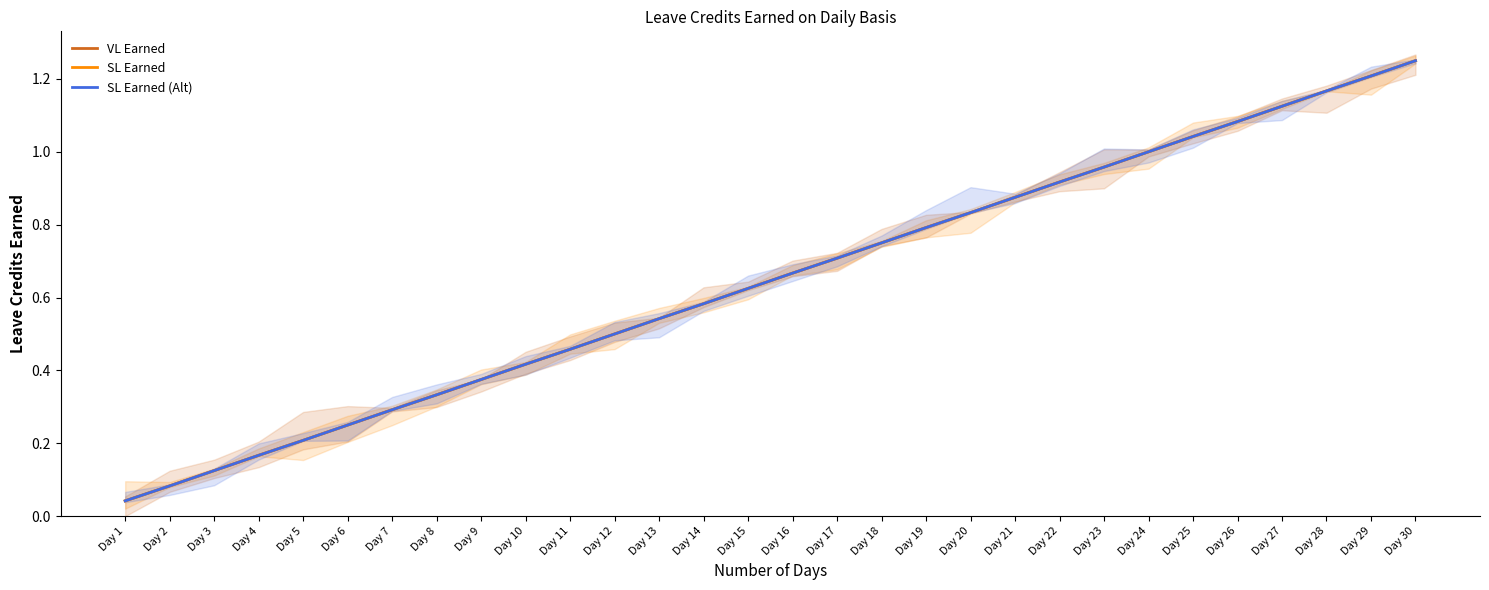

True or false: VL Earned has more than 2 points higher than both neighbors.

False